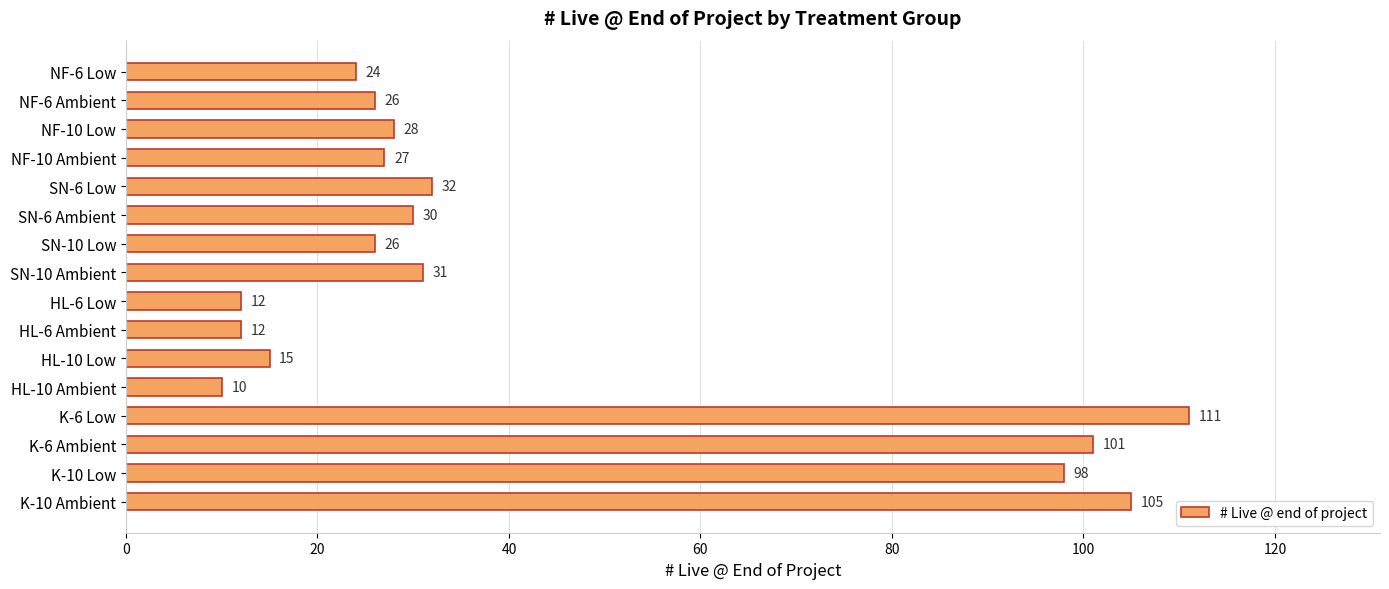

Which category has the lowest value across all series?

HL-10 Ambient